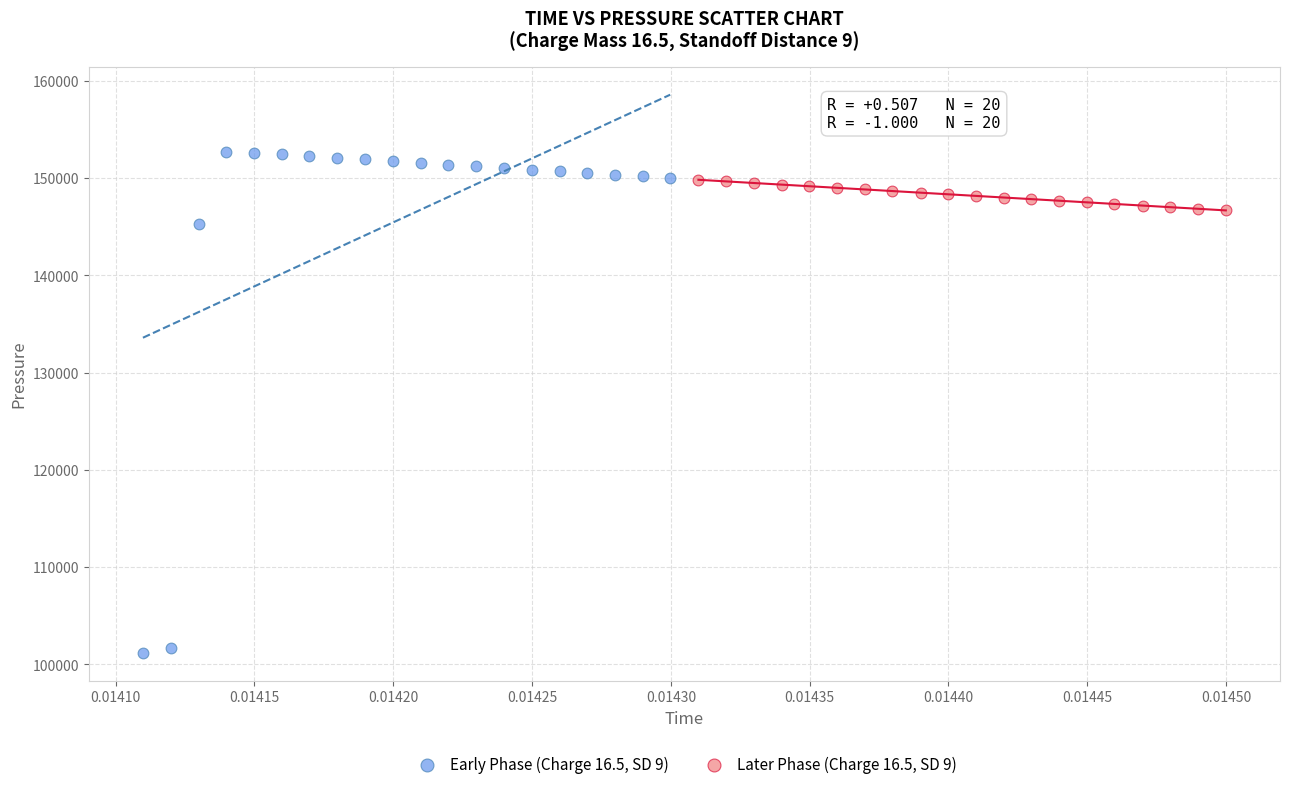

Which series contains the highest Y value?

Early Phase (Charge 16.5, SD 9)